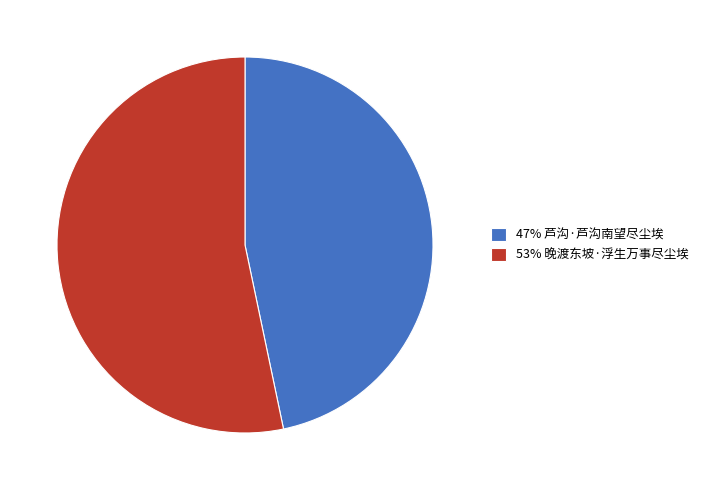

How many segments does this pie chart have?

2